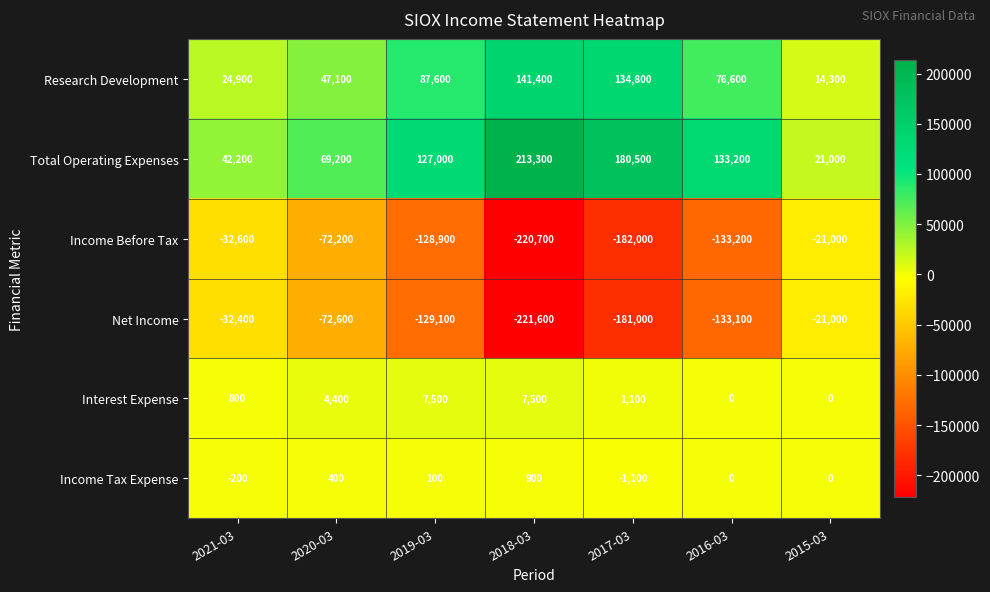

What is the average value of the Research Development series?

75243